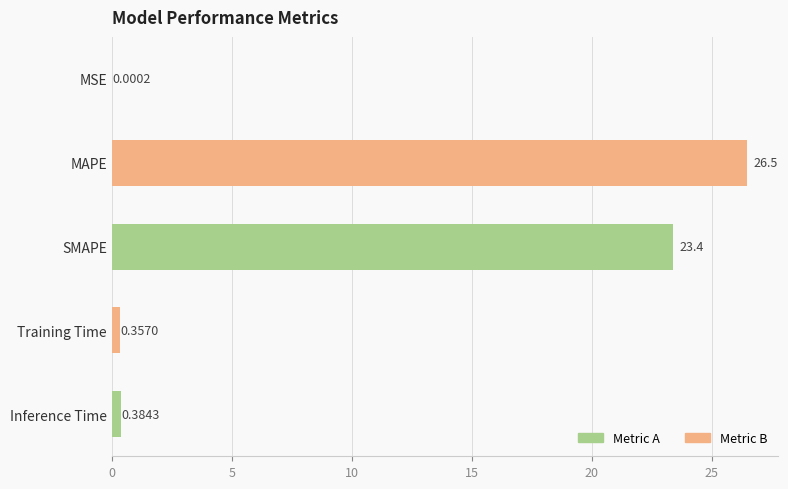

At which category does the chart reach its peak across all series?

MAPE